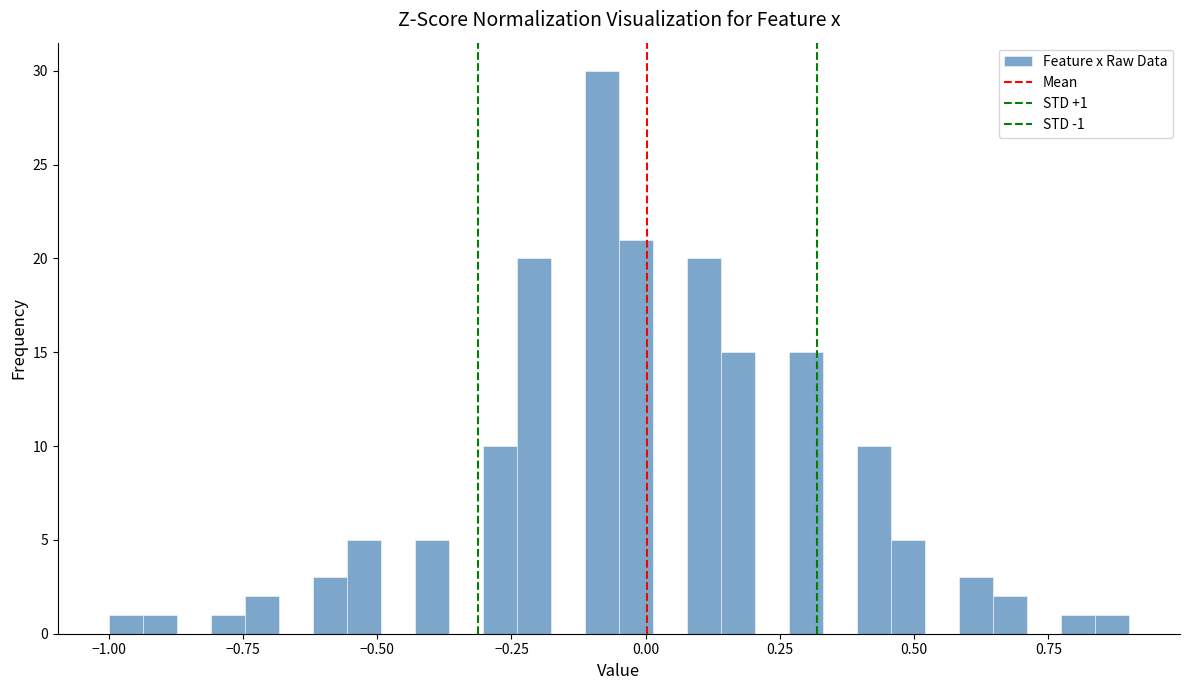

Around what value on the x-axis is the tallest bar? Give the approximate position of its centre, as read against the axis.

-0.10